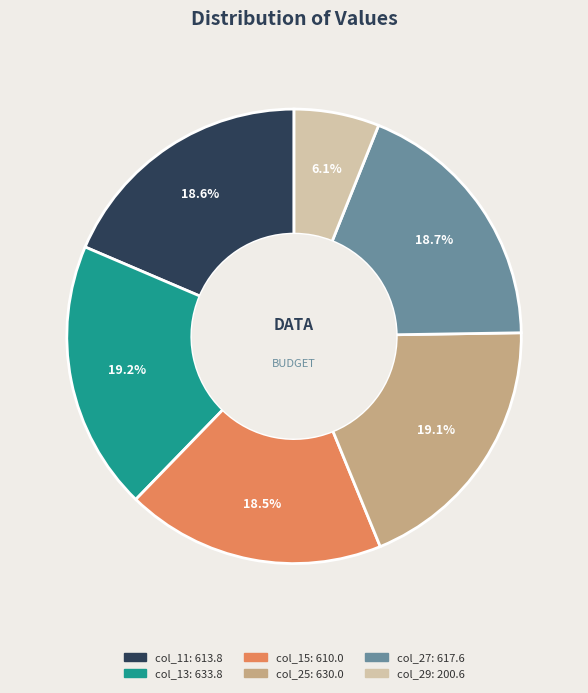

Does col_25 represent more than half of the total?

No